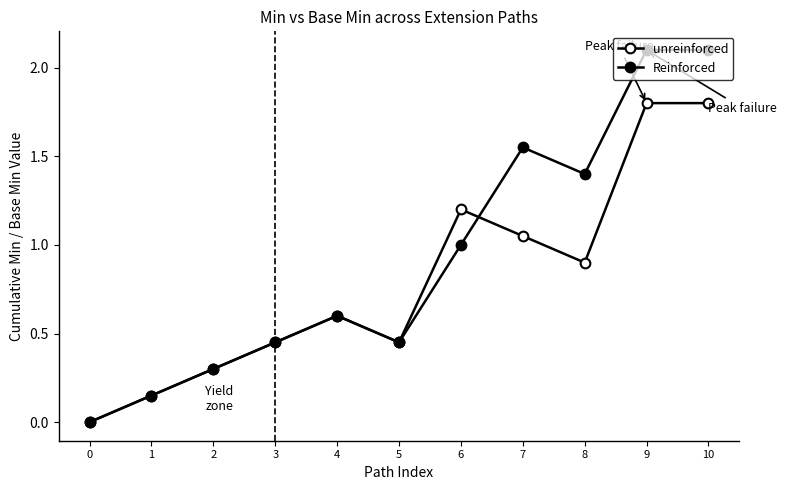

How many categories are shown in the chart?

11